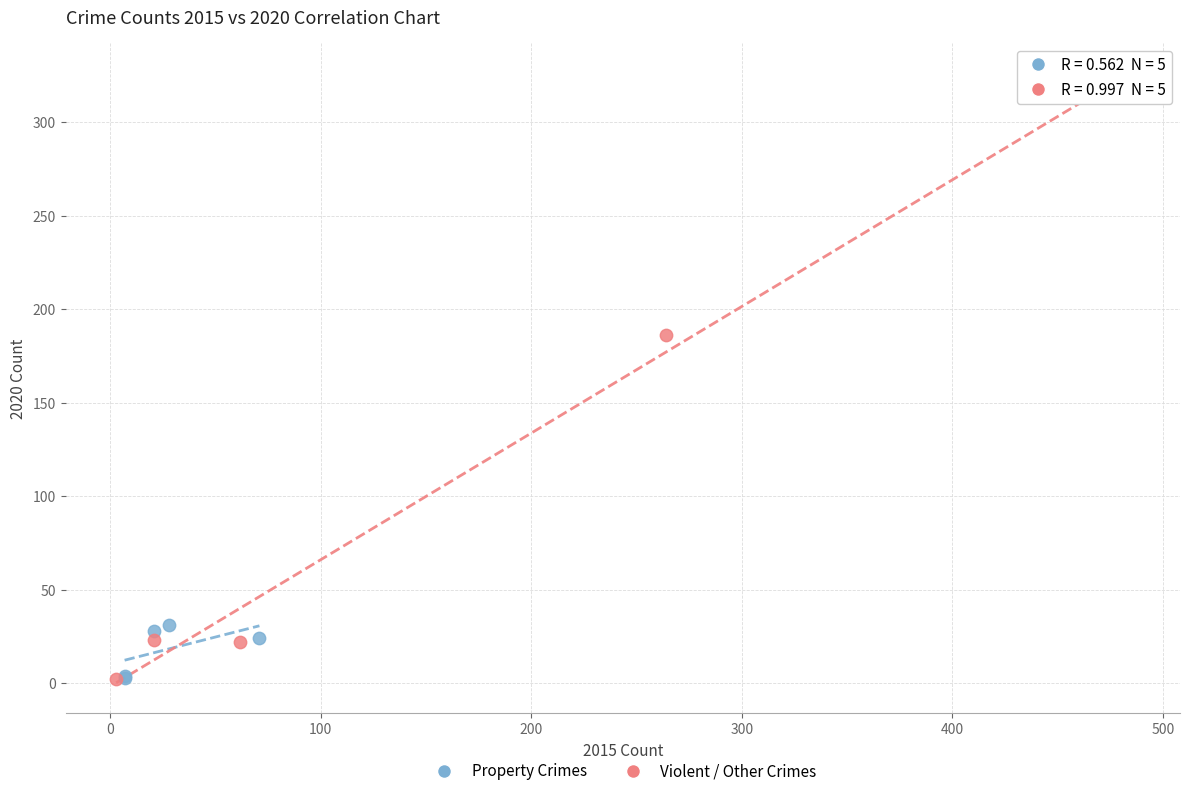

Which series has the largest Y range (max minus min)?

Violent / Other Crimes